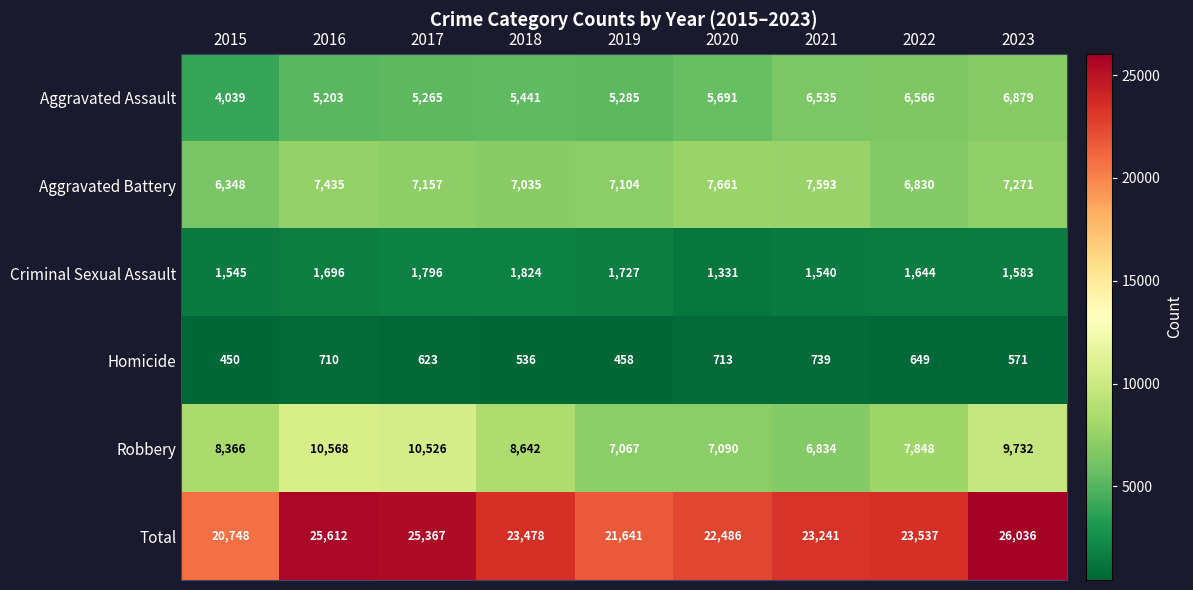

Read the Homicide value at 2015.

450